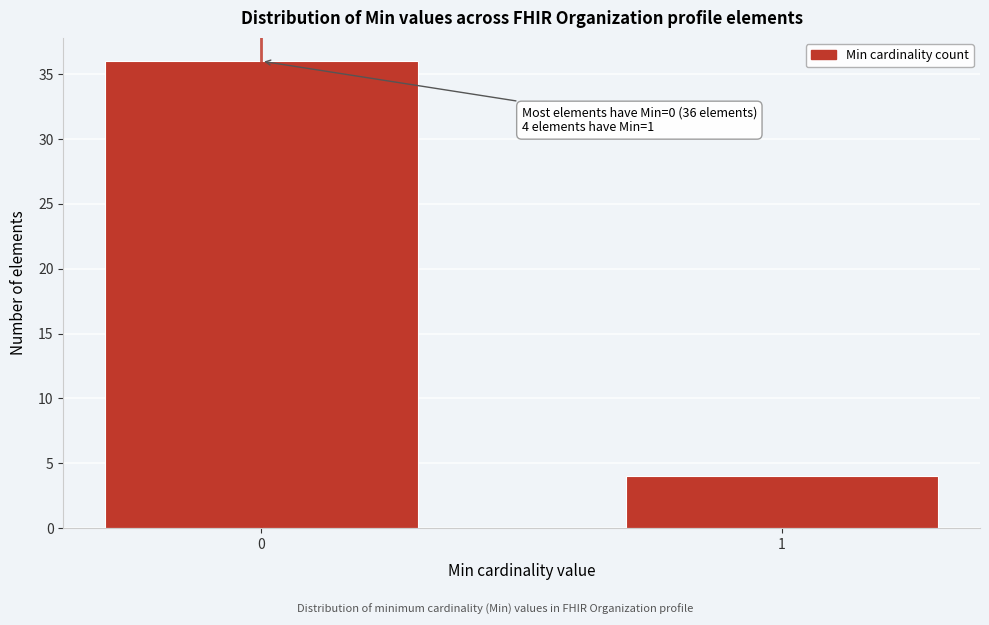

Reading left to right, list all the values displayed in this chart.

0=36	1=4